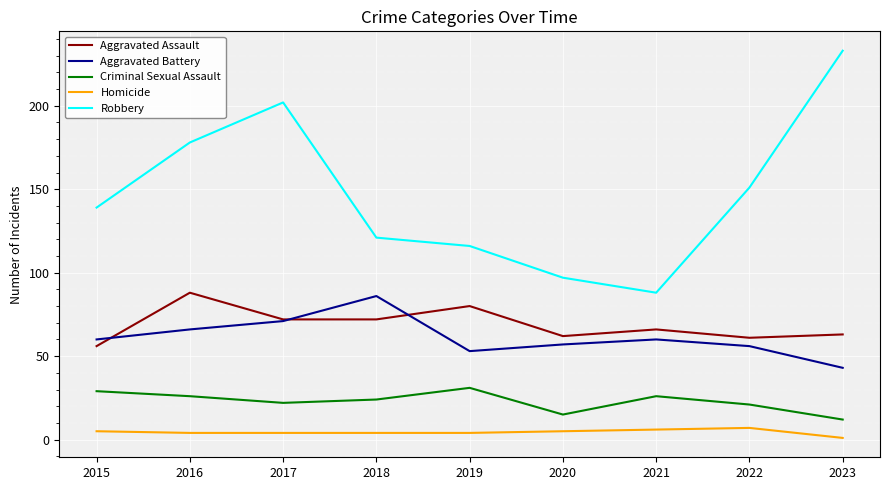

True or false: Homicide has a value of 1 at 2023.

True